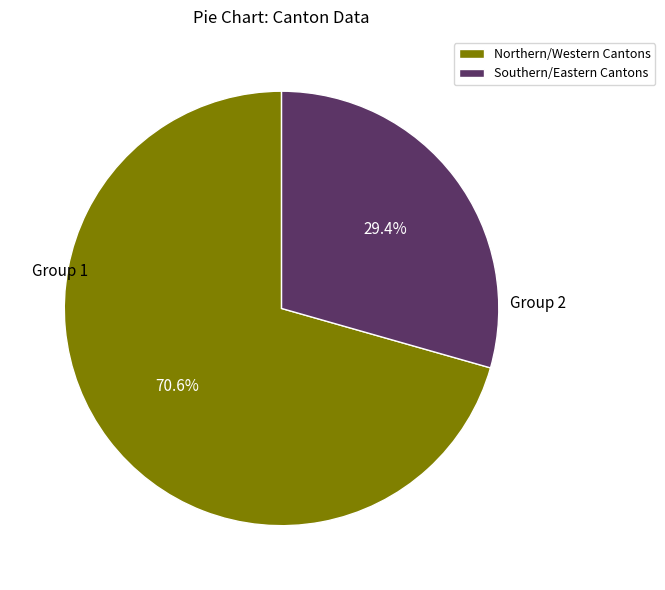

How much of the chart is everything except Northern/Western Cantons?

29.4%